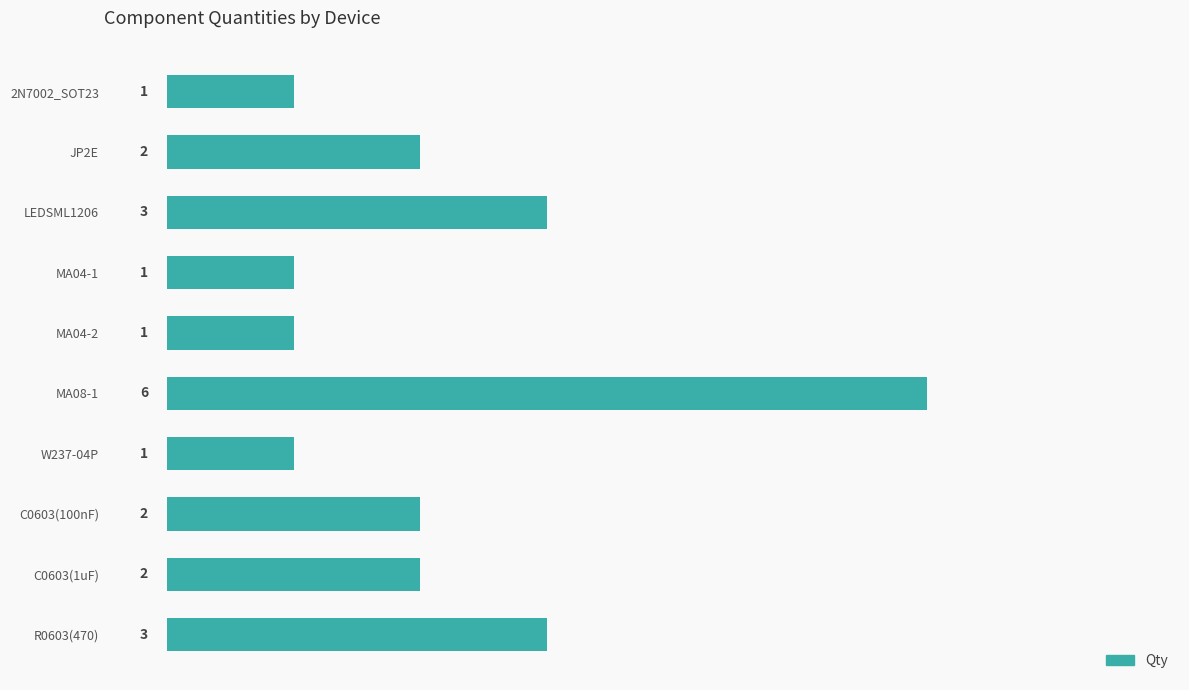

The chart shows a value of 0 at MA04-1. True or false?

False